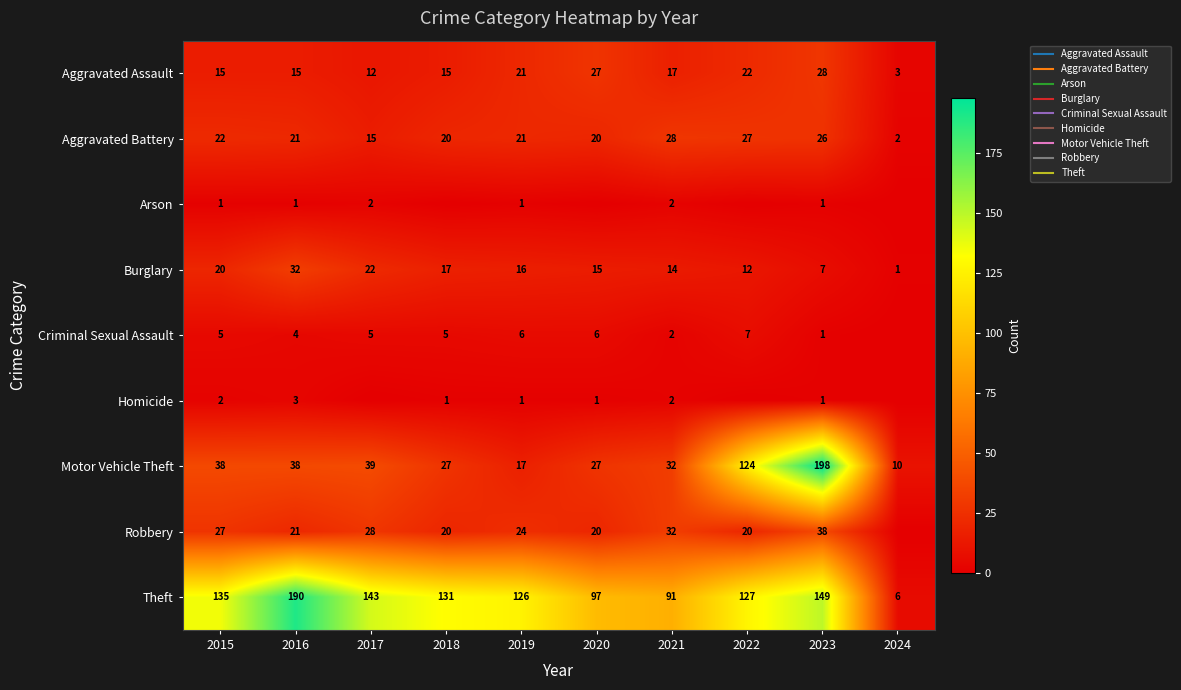

What is the sum of all Theft values?

1195